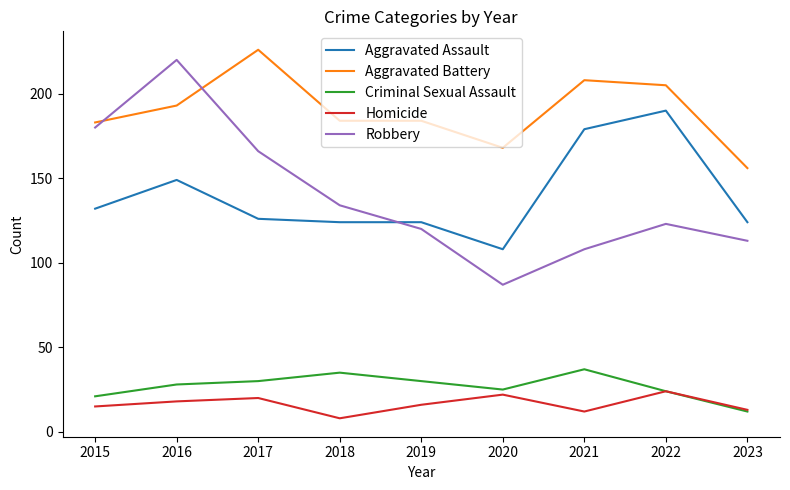

What is the sum of the Homicide values at 2015 and 2021?

27